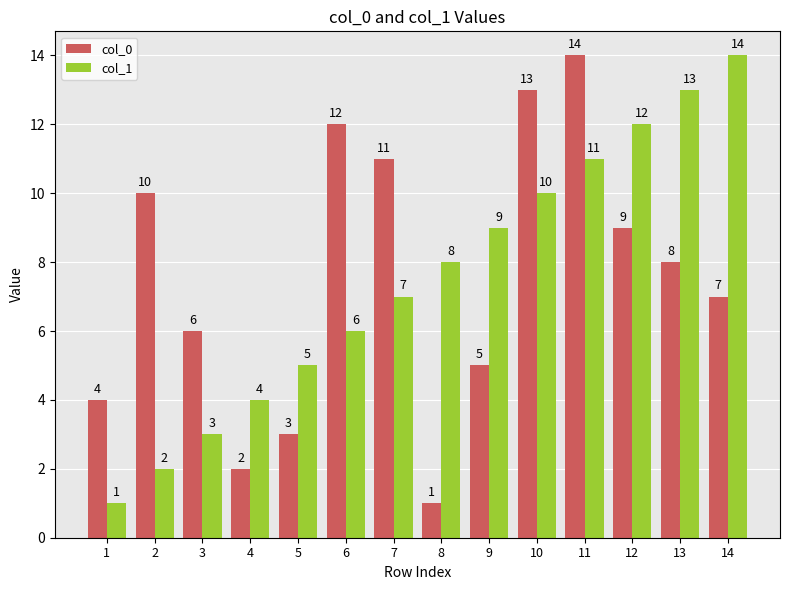

Which series changed the most between 8 and 13?

col_0